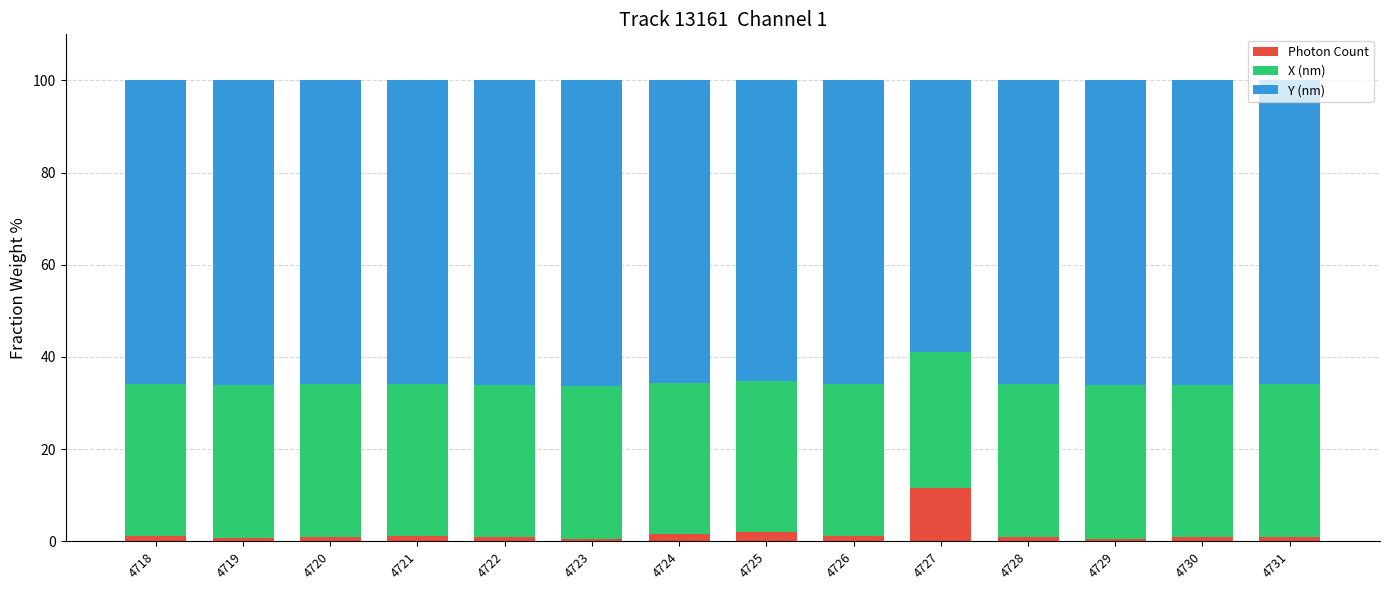

What is the sum of all Photon Count values?

24.8